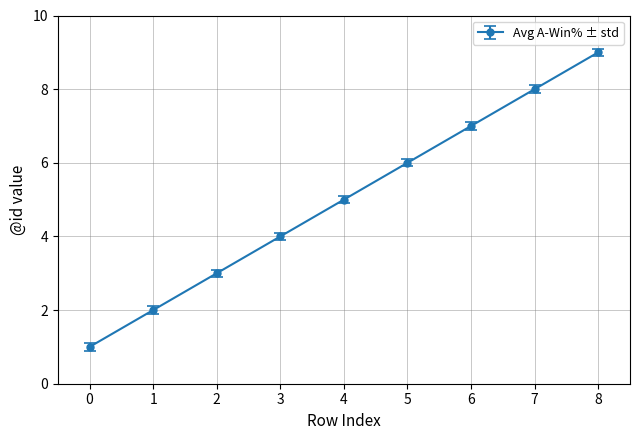

Which category has the highest value across all series?

8